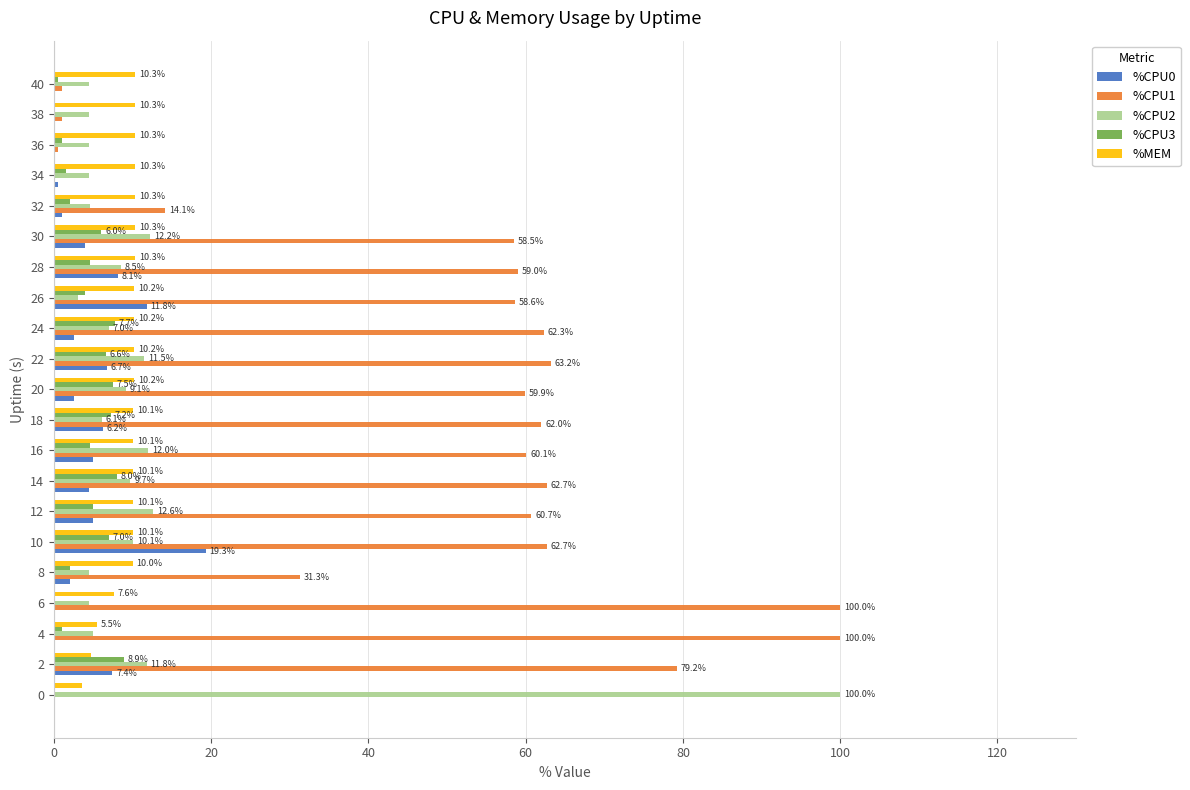

What is the maximum value for %CPU0?

19.3